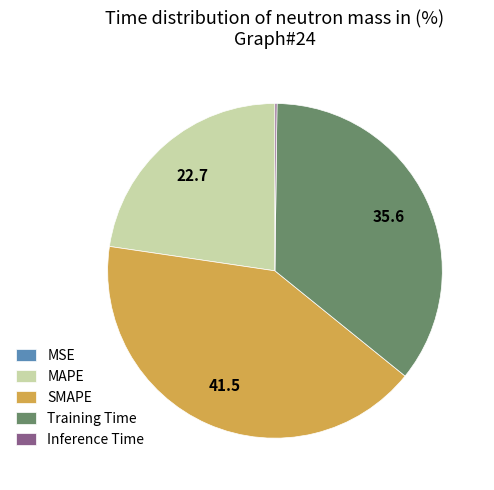

The Training Time slice represents 48% of the pie. True or false?

False